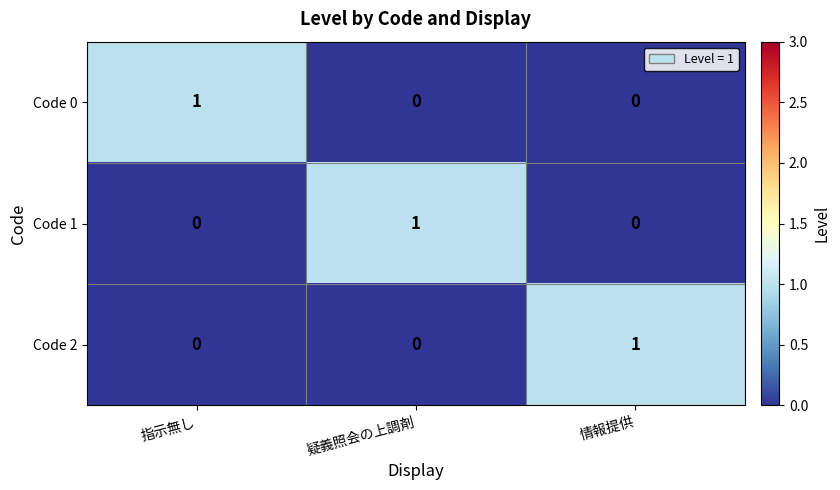

True or false: Code 2 has a value of 0 at 指示無し.

True